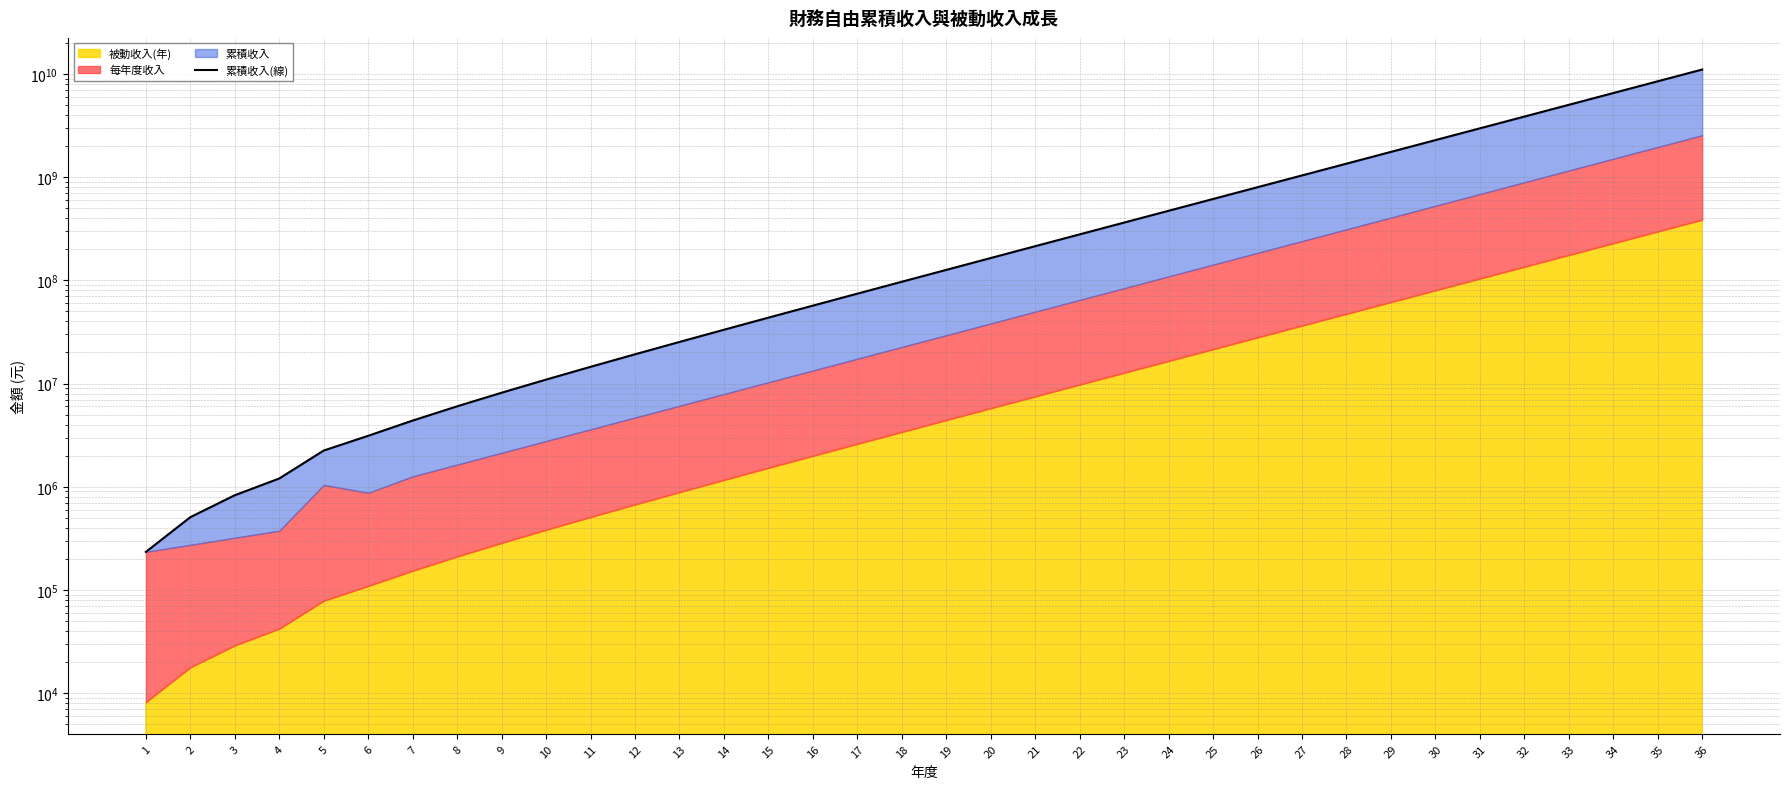

What is the ratio of the value at 34 to the value at 1?

27826.9